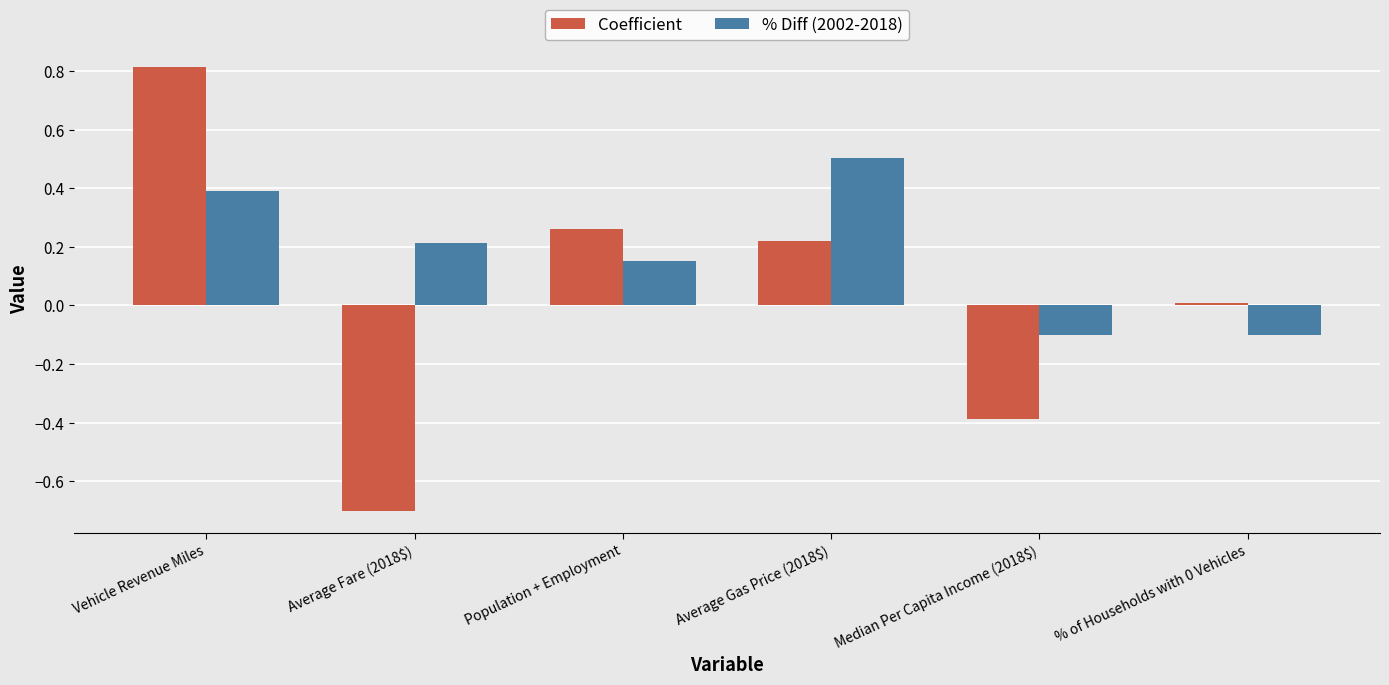

How many values in the Coefficient series are below 0?

2